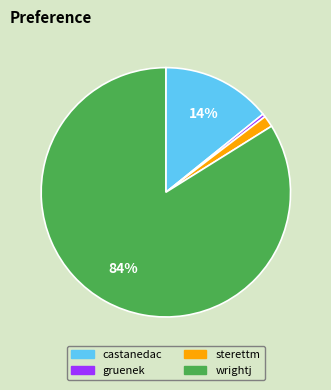

Which slice is the smallest?

gruenek